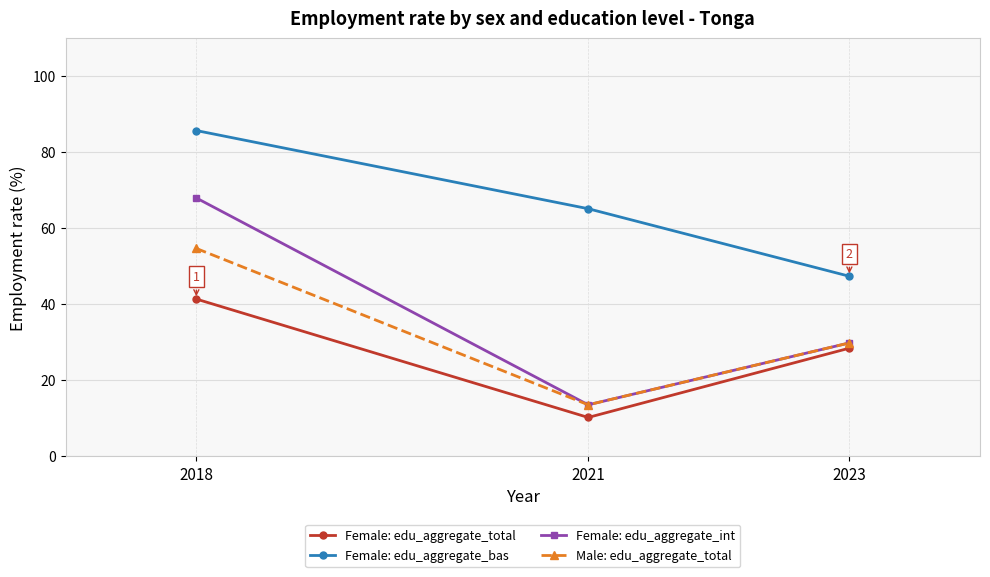

Reading right to left, list all the values displayed in this chart.

Female: edu_aggregate_total: 28.4	10.2	41.4
Female: edu_aggregate_bas: 47.4	65.1	85.7
Female: edu_aggregate_int: 29.8	13.5	68.0
Male: edu_aggregate_total: 29.8	13.5	54.7